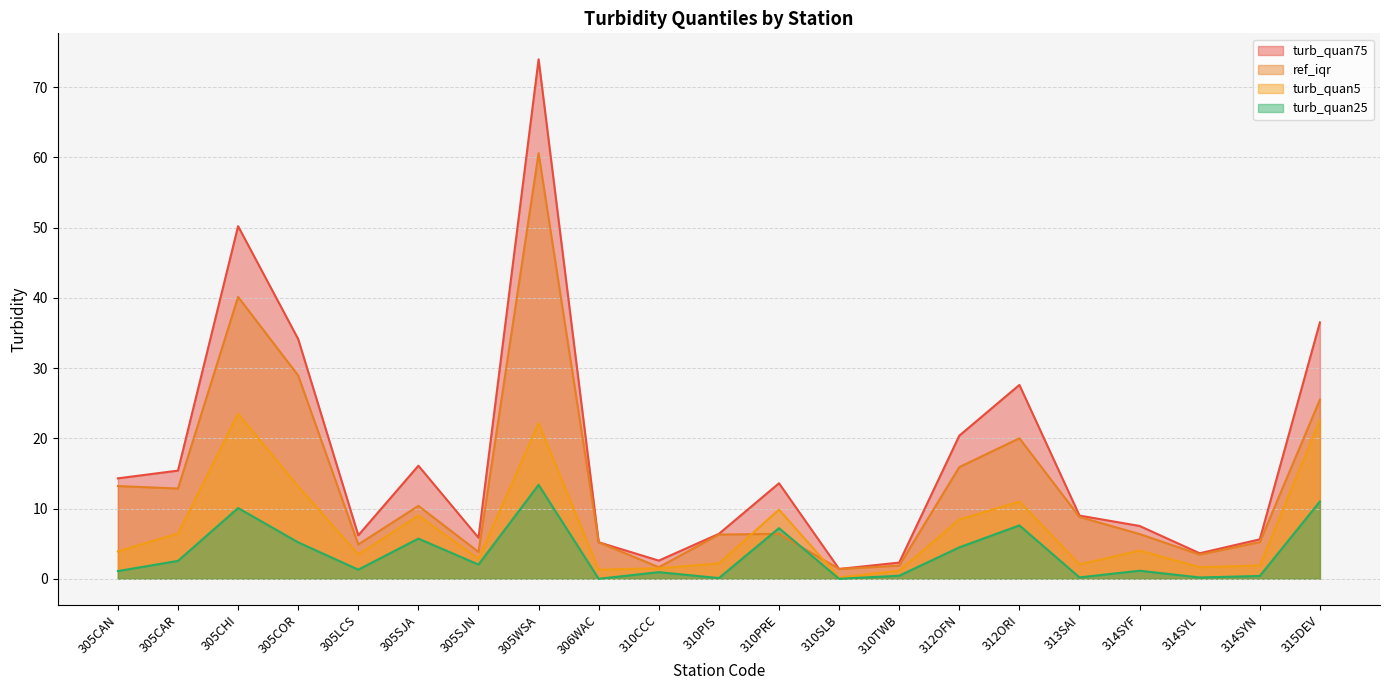

How many lines are shown in the chart?

4